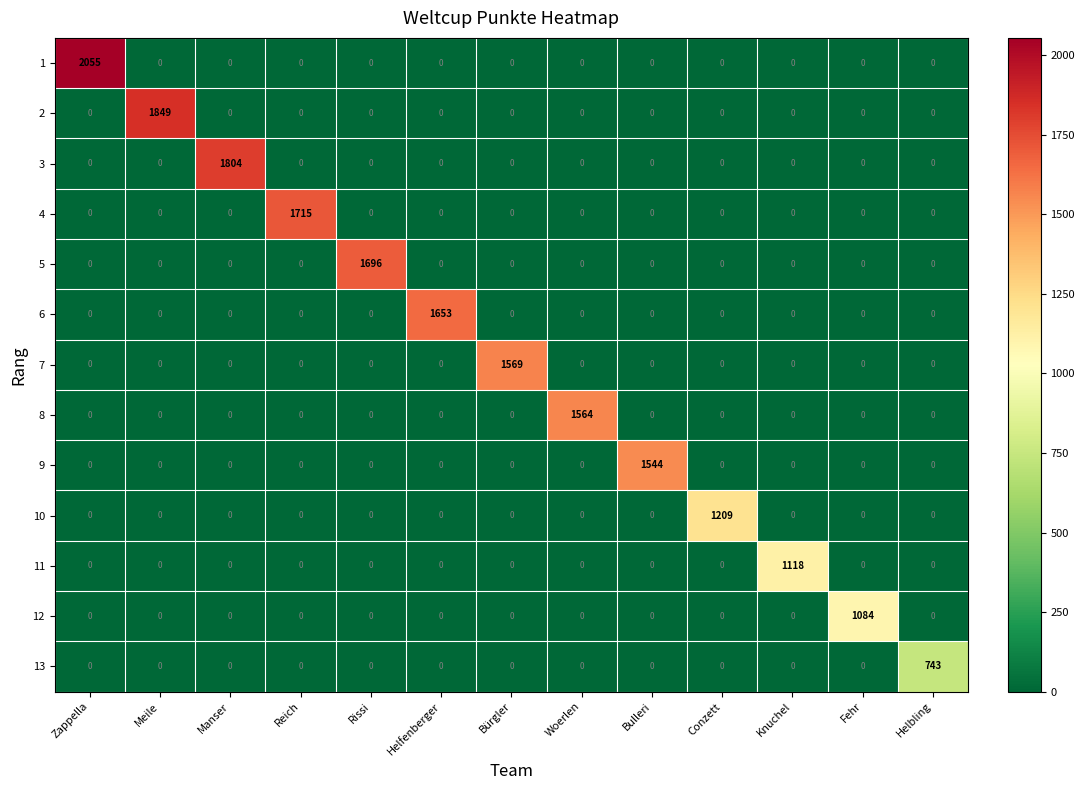

What is the difference between the maximum and minimum values in the 9 series?

1544